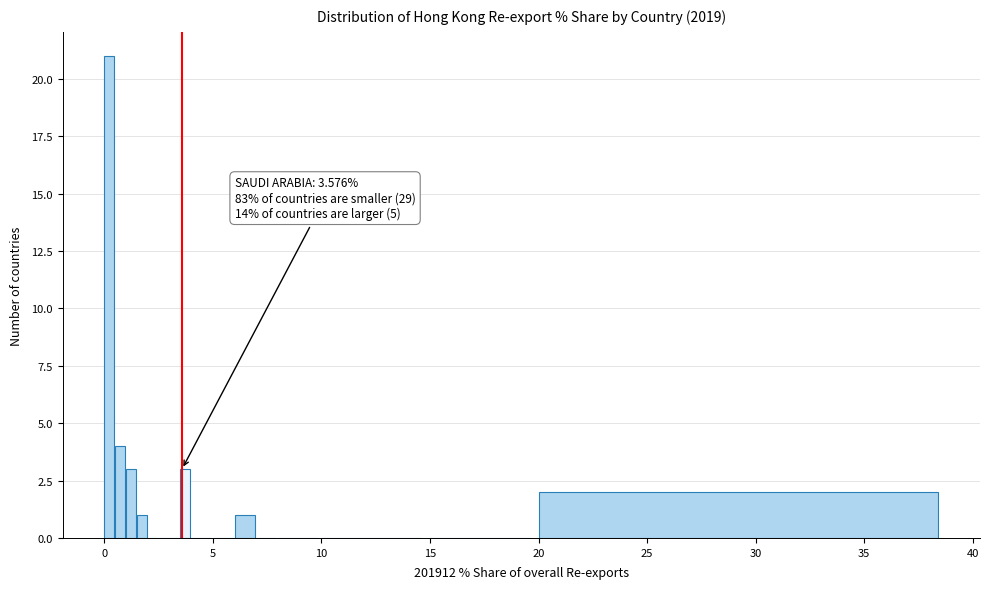

Read against the x-axis, roughly where is the centre of the tallest bar?

0.0